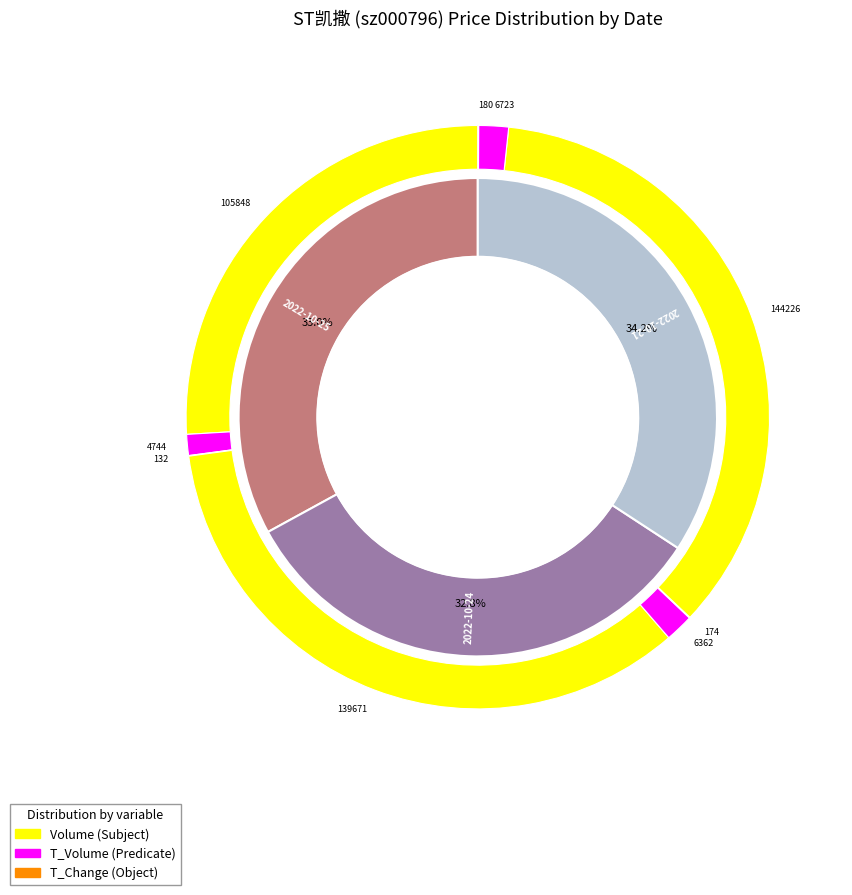

Combined, do 2022-10-25 (105848) and 2022-10-24 (139671) account for over 50%?

Yes